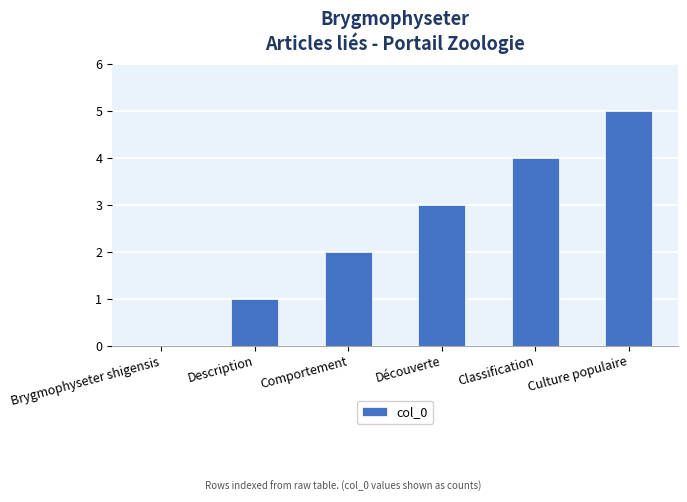

How many data points does each series have?

6